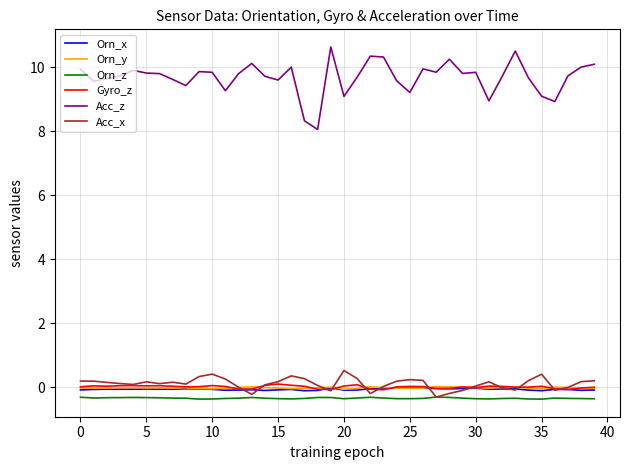

What is the greatest value displayed?

10.6